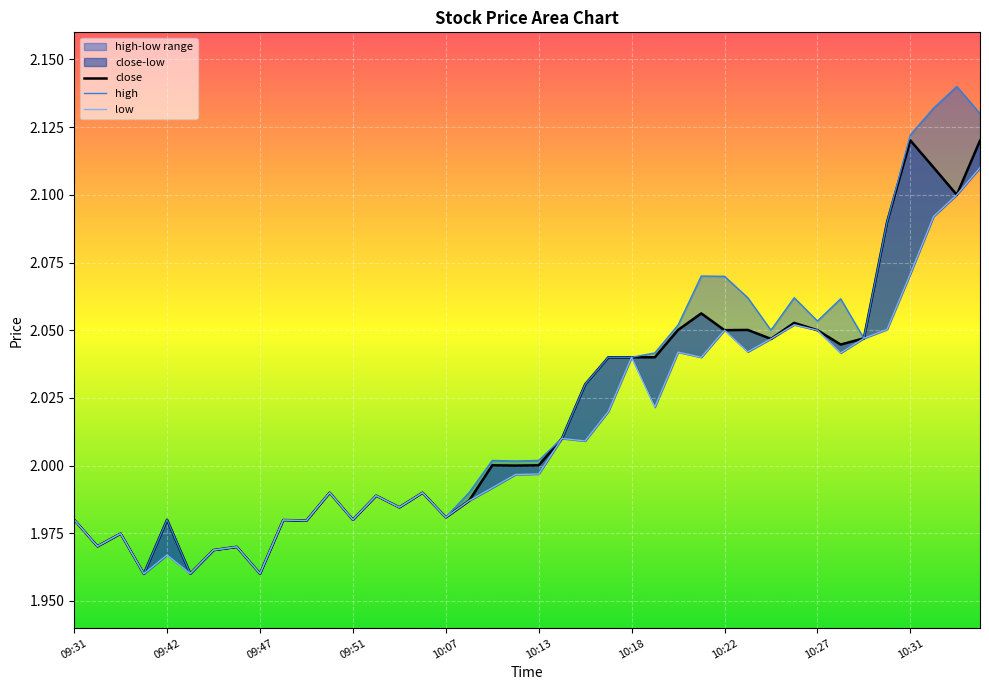

True or false: close has more than 2 interior local peaks.

True